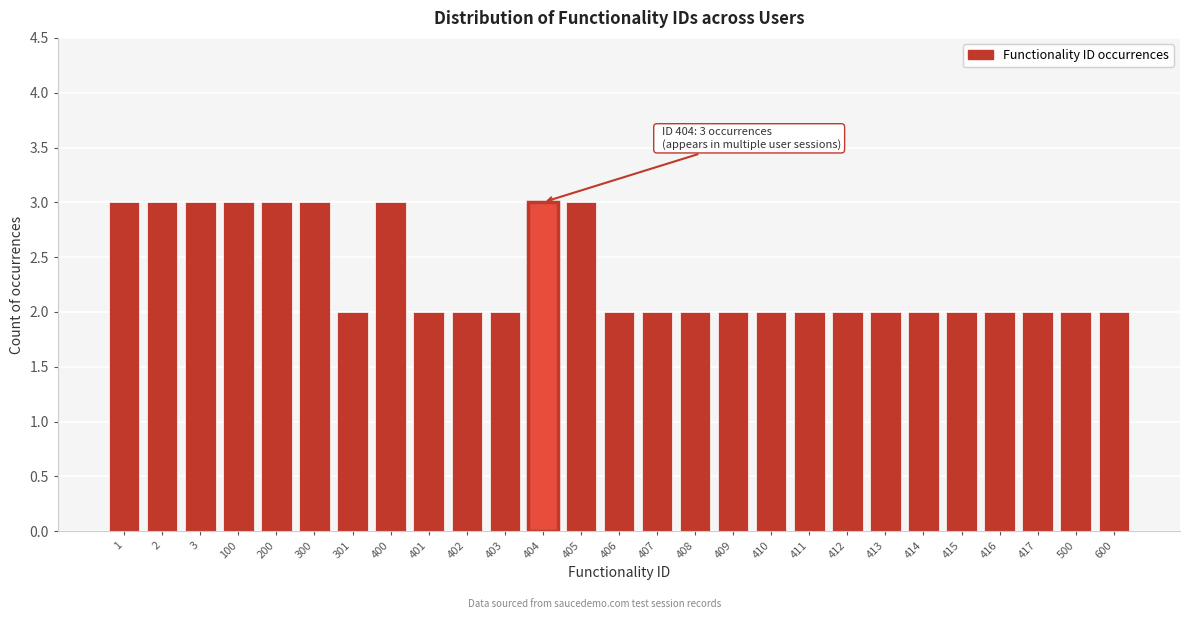

Reading right to left, transcribe all the data shown in this chart.

2	2	2	2	2	2	2	2	2	2	2	2	2	2	3	3	2	2	2	3	2	3	3	3	3	3	3